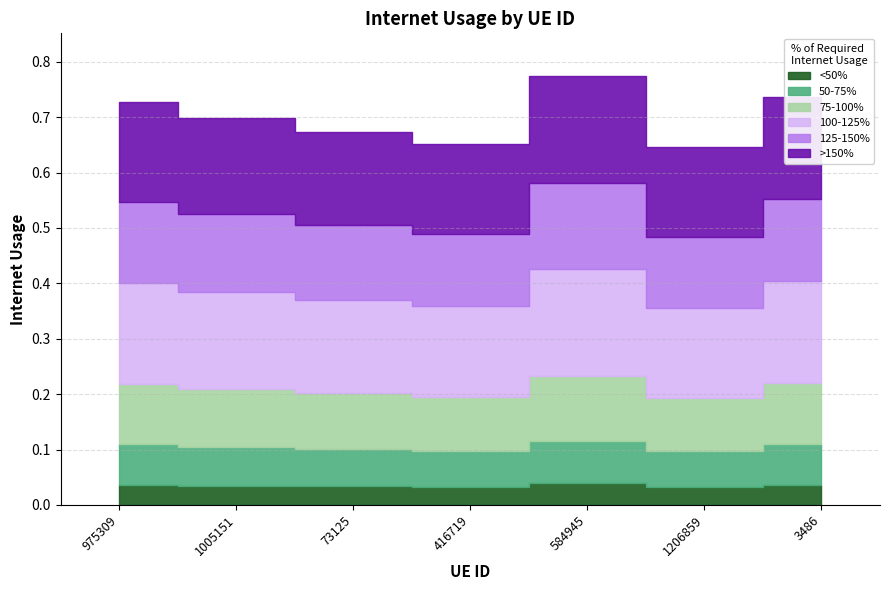

Reading left to right, extract all data points from this chart.

975309=0.7	1005151=0.7	73125=0.7	416719=0.7	584945=0.8	1206859=0.6	3486=0.7